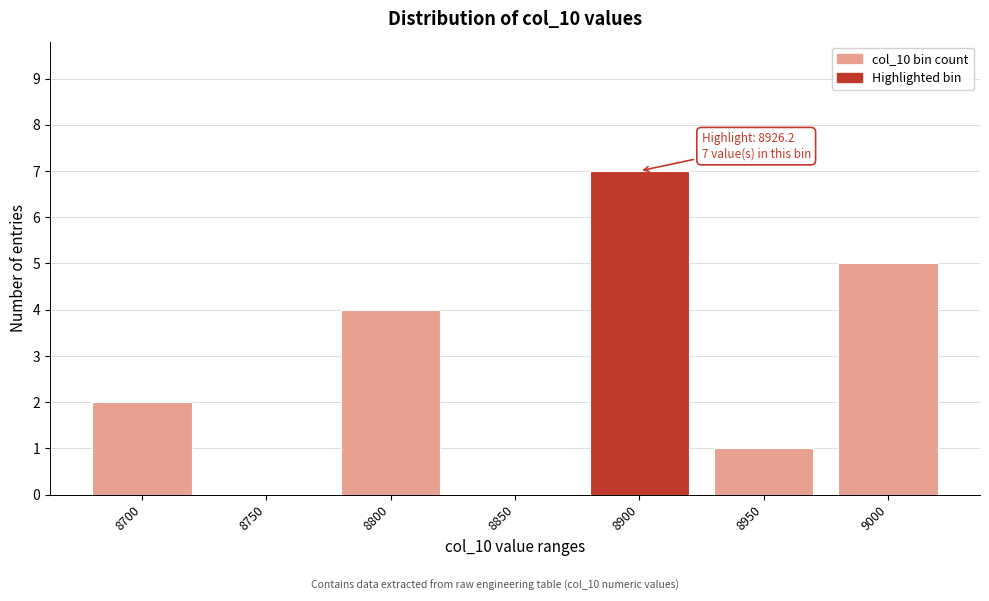

Reading left to right, what are all the values shown in this chart?

8700=2	8750=0	8800=4	8850=0	8900=7	8950=1	9000=5